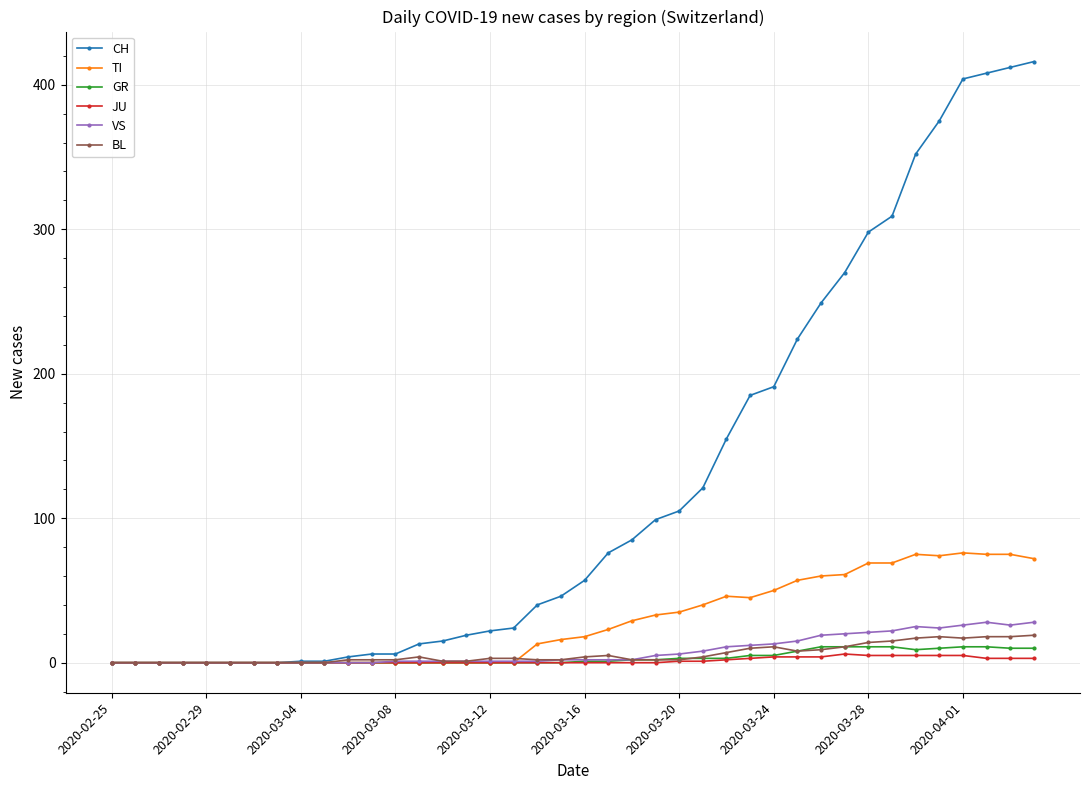

How many categories are shown in the chart?

40